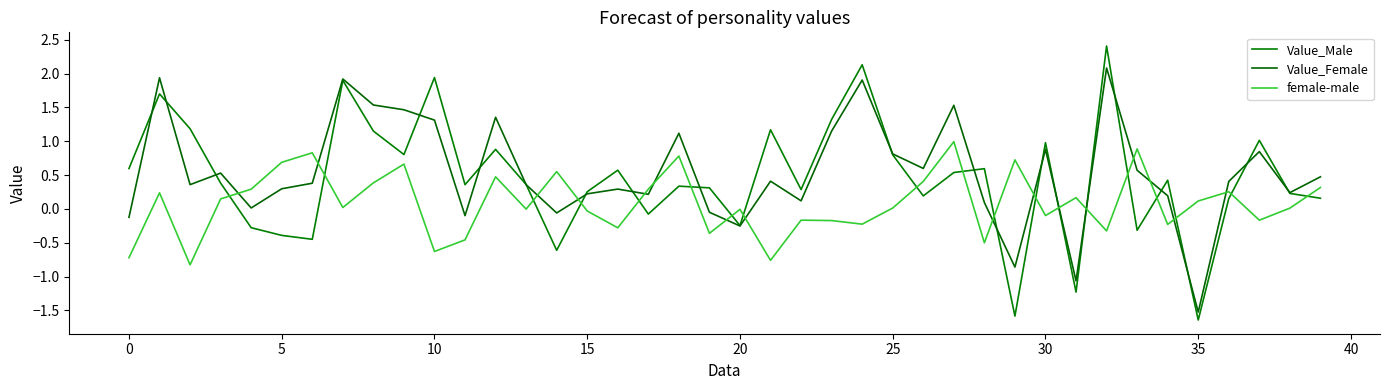

Does the chart have visible grid lines?

No